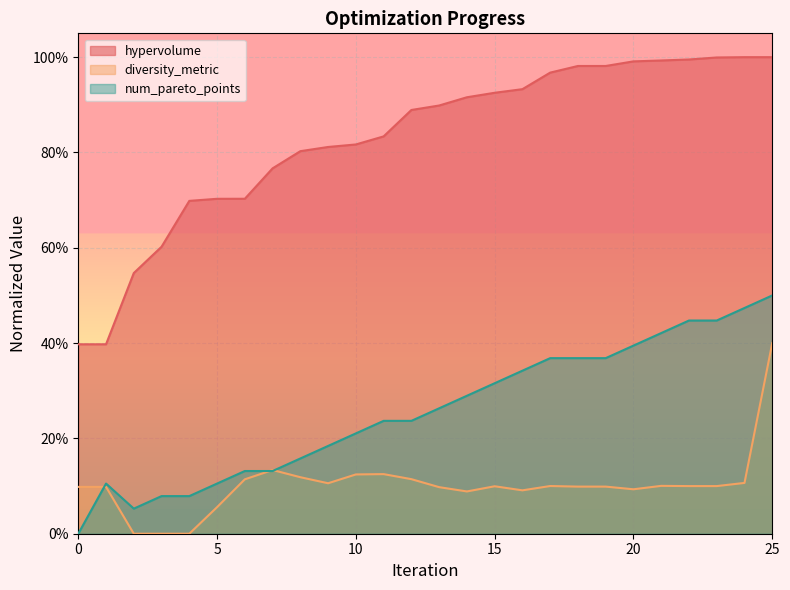

Is the value of diversity_metric at 19 greater than the value of num_pareto_points at 14?

No